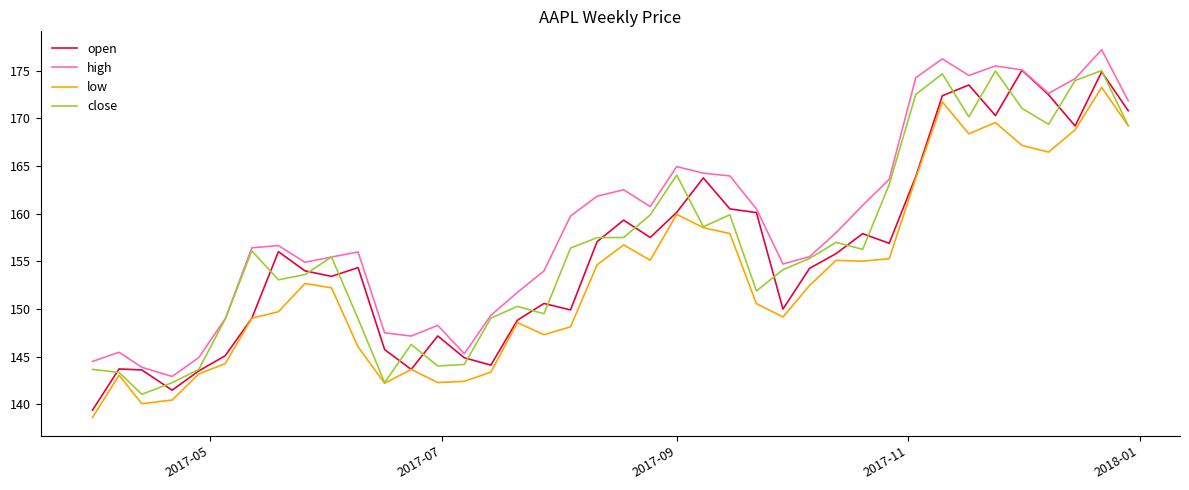

What is the difference between the maximum and minimum values in the high series?

34.3